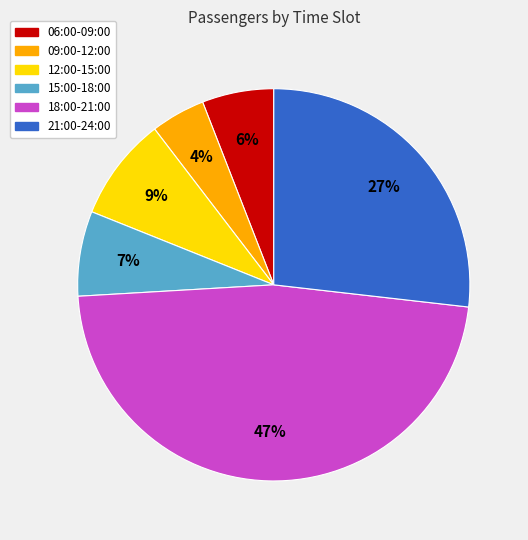

Rank the categories by value from highest to lowest.

18:00-21:00, 21:00-24:00, 12:00-15:00, 15:00-18:00, 06:00-09:00, 09:00-12:00